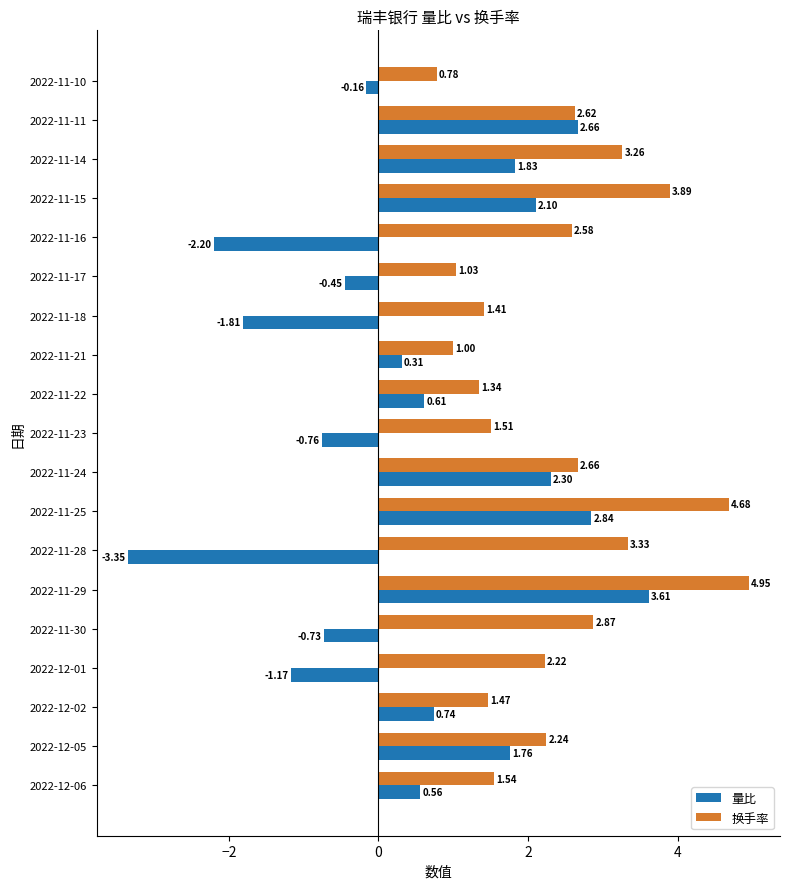

What is the sum of all 量比 values?

8.7